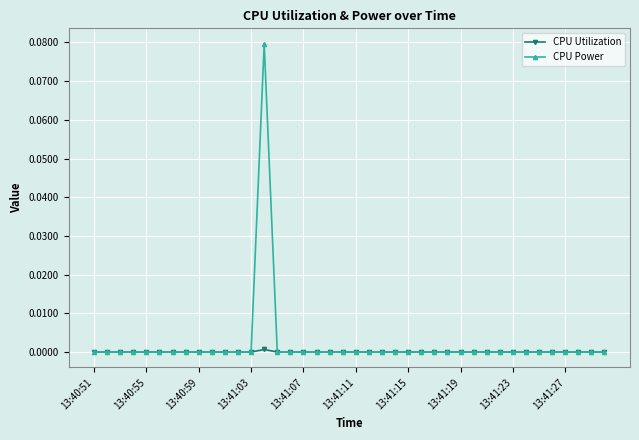

True or false: CPU Power has more than 0 interior local peaks.

True